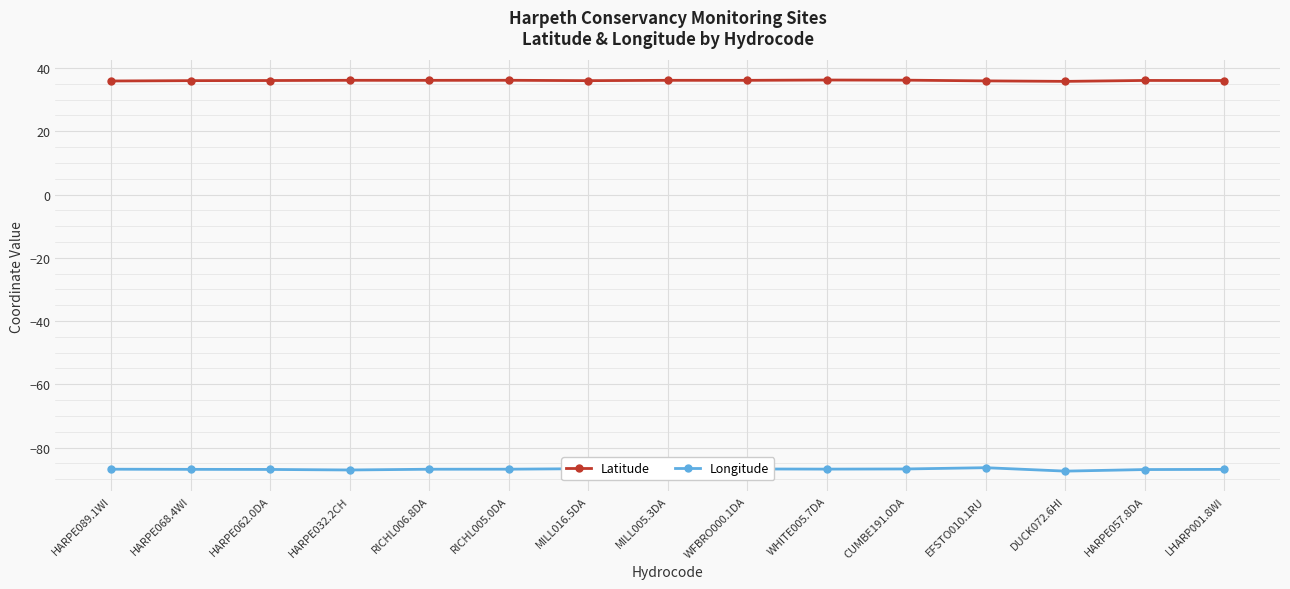

Read the Latitude value at HARPE089.1WI.

35.9